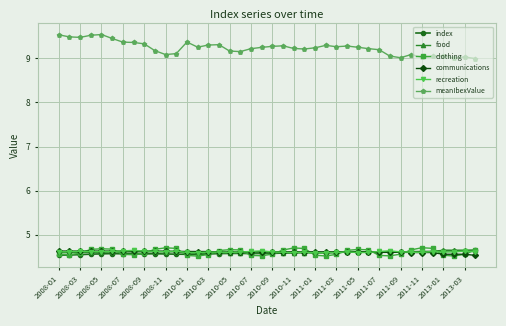

True or false: index and meanIbexValue intersect in this chart.

False